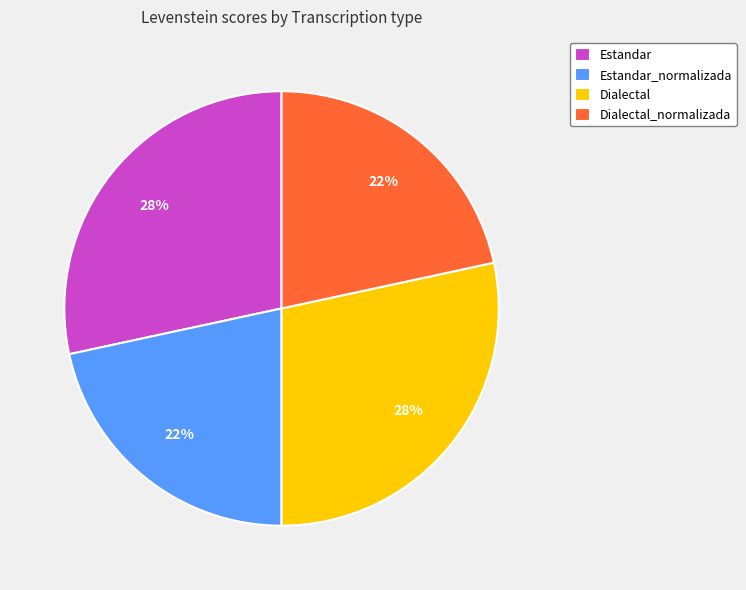

To the nearest percent, what portion does Dialectal represent?

28%